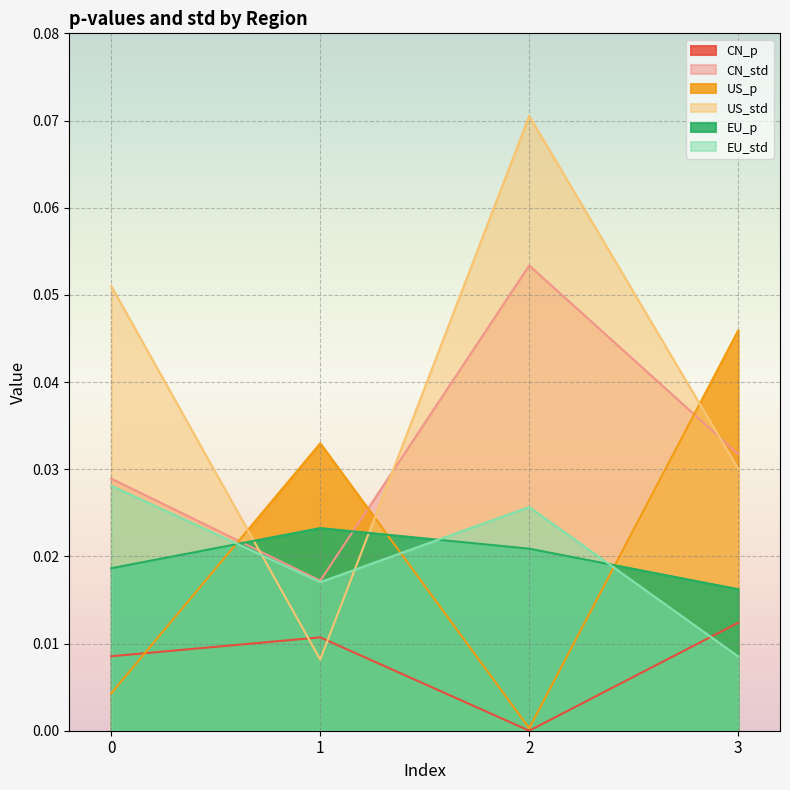

How many times do US_std and EU_std cross each other?

2